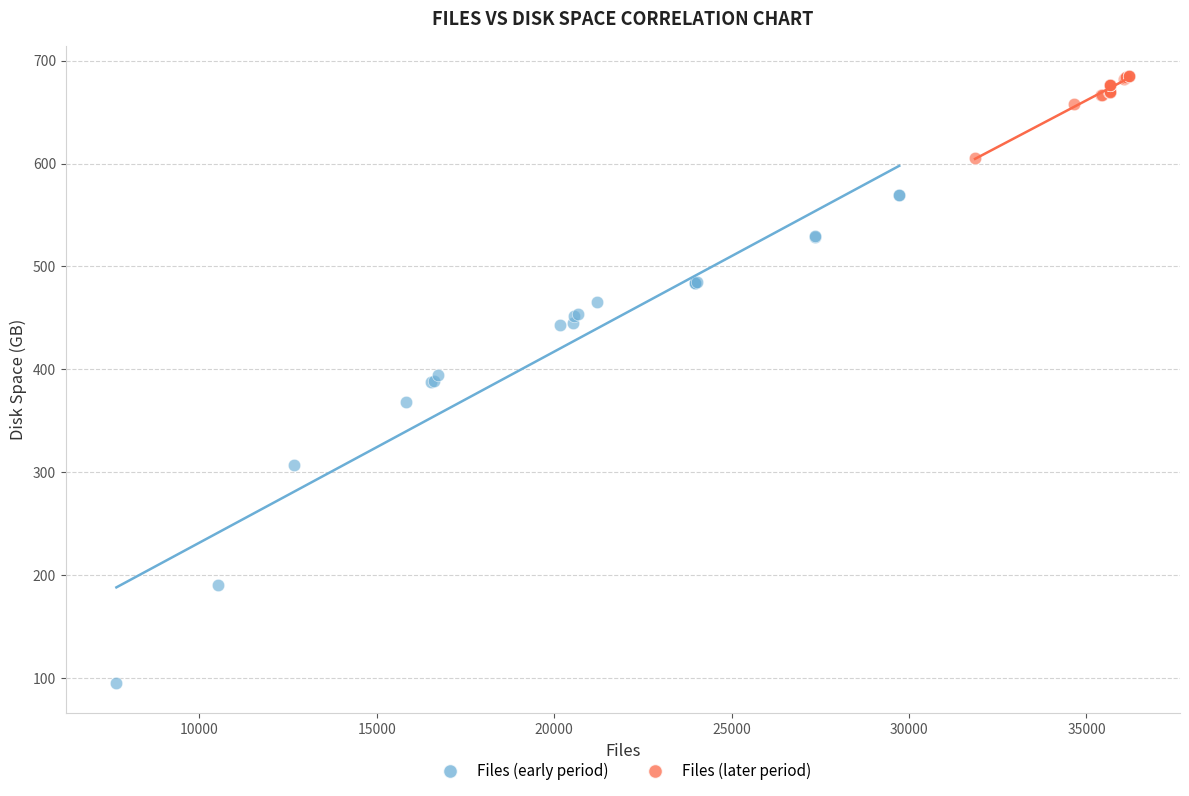

Which series contains the lowest Y value?

Files (early period)